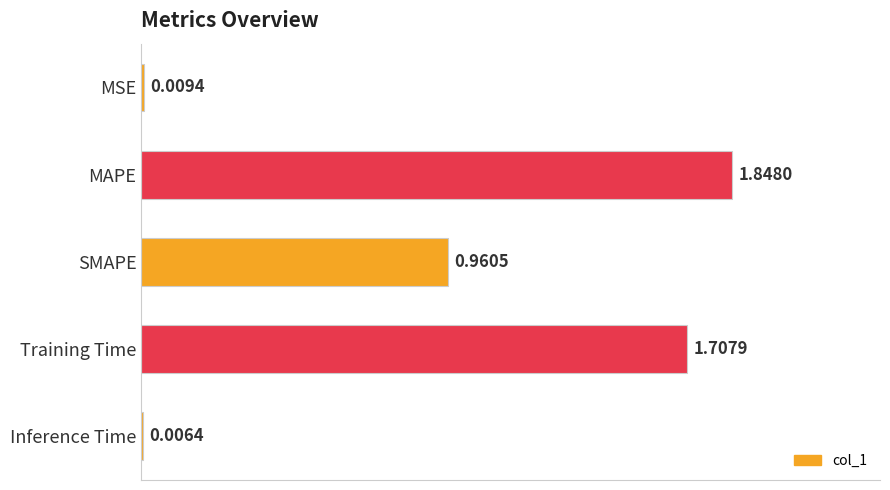

Are the bars grouped side by side (vs. stacked)?

No